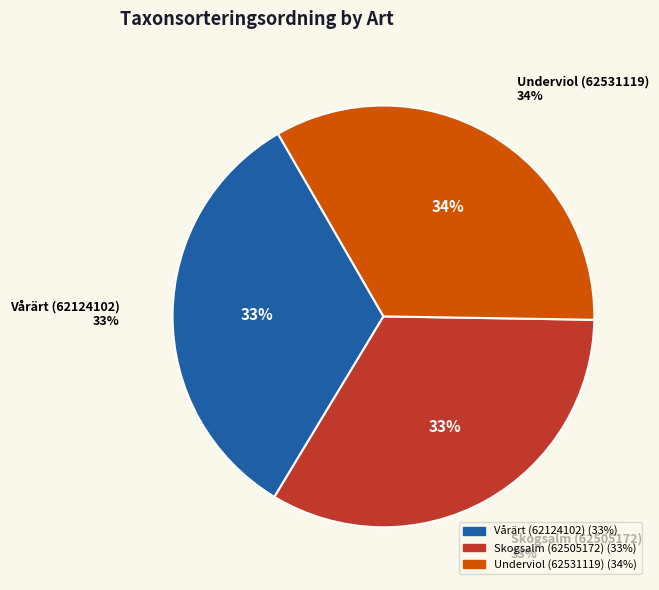

Which has a higher value, Skogsalm (62505172) or Vårärt (62124102)?

Skogsalm (62505172)